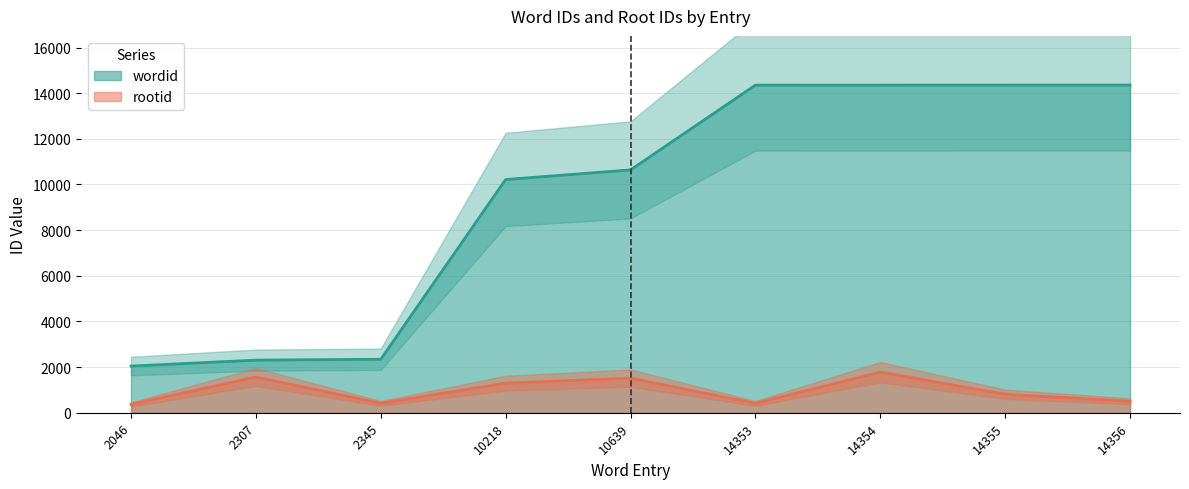

What is the difference between the highest and lowest values at 2345?

1930